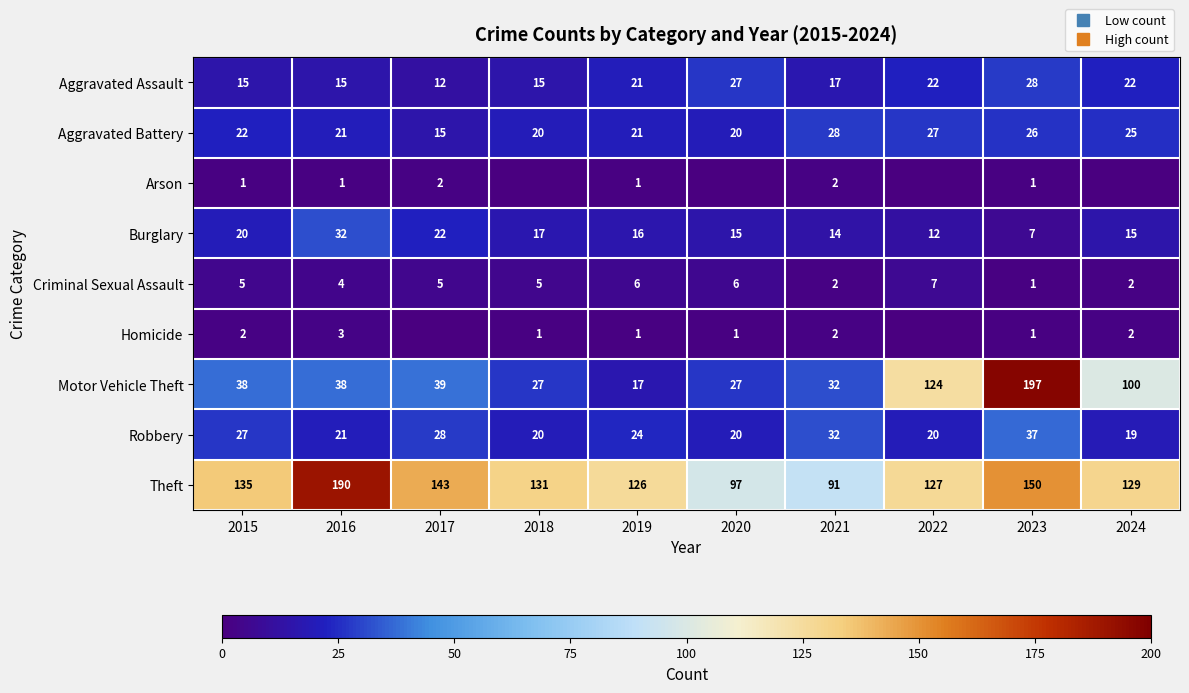

True or false: Robbery has a value of 11 at 2018.

False